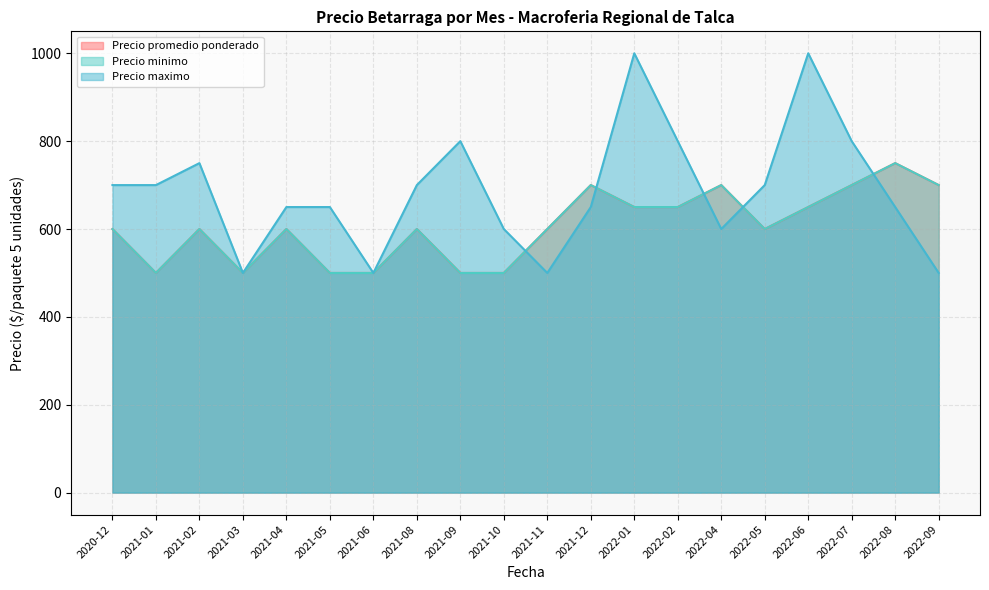

Does the chart display data point markers on the line(s)?

No